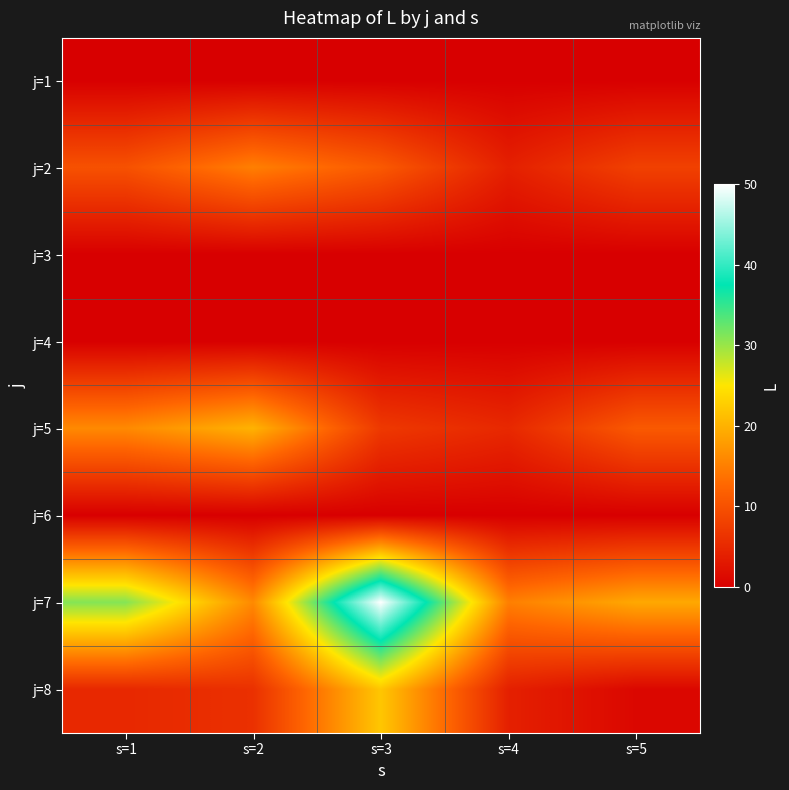

Rank the series by their maximum value, from lowest to highest.

j=1, j=3, j=4, j=6, j=2, j=5, j=8, j=7